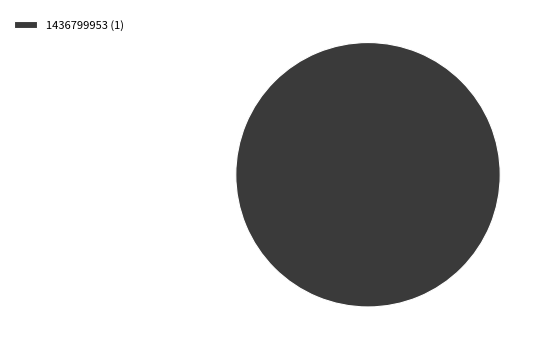

Does any single category account for the majority?

Yes